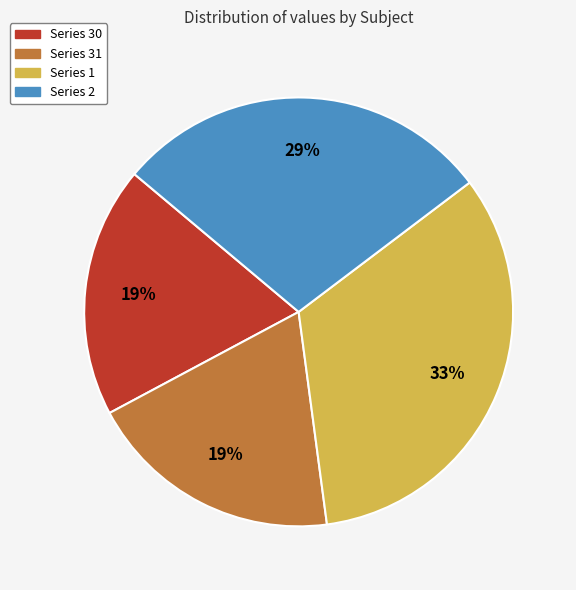

To the nearest percent, what is the difference between the largest and smallest slice percentages?

14%